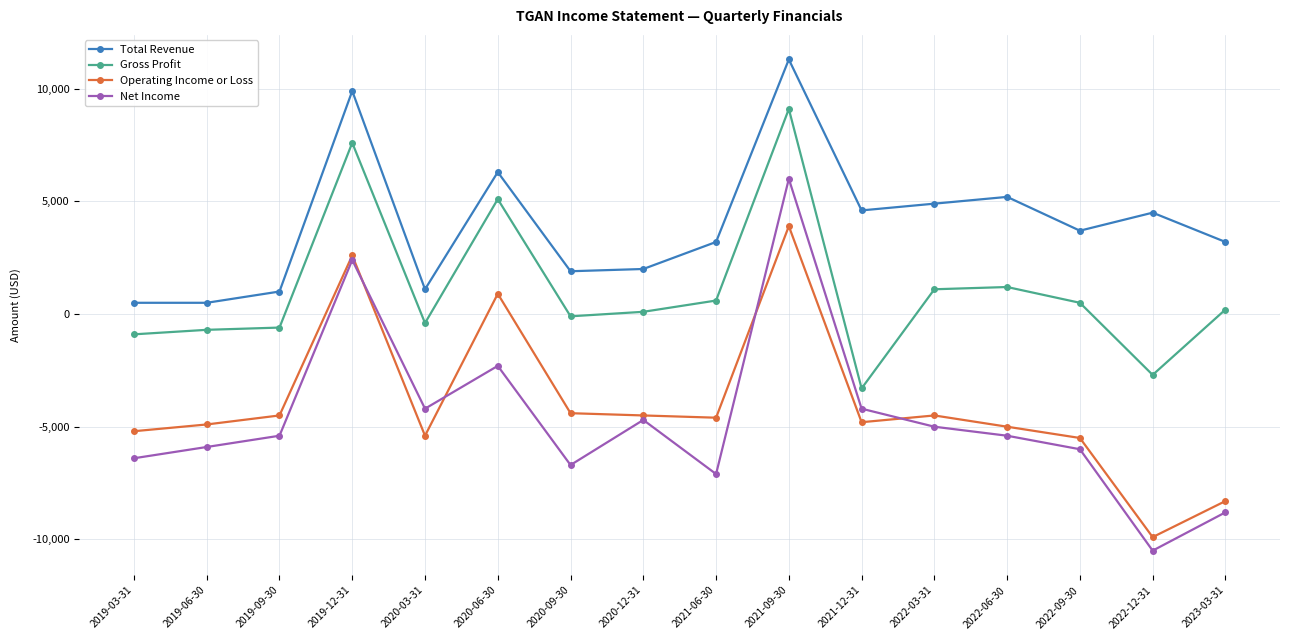

Which category has the lowest value in the Net Income series?

2022-12-31